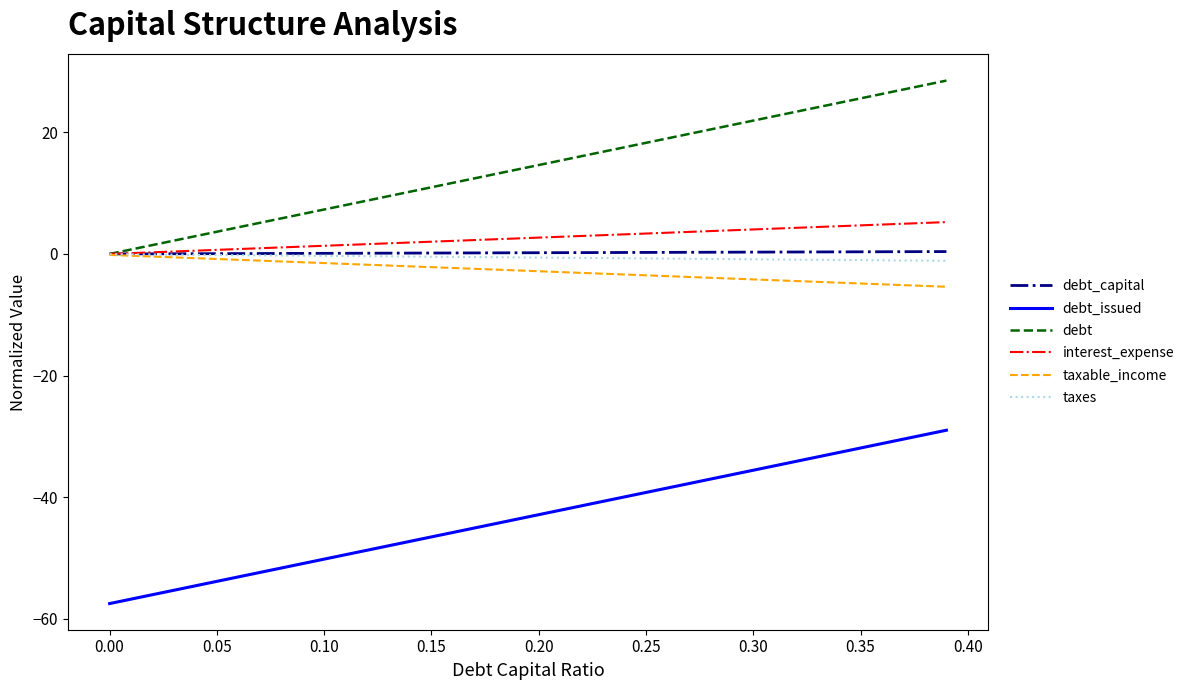

True or false: debt and debt_issued intersect in this chart.

False